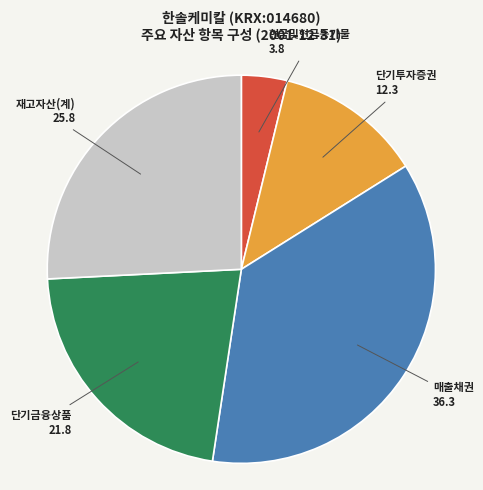

Is there any slice that represents more than half of the pie?

No